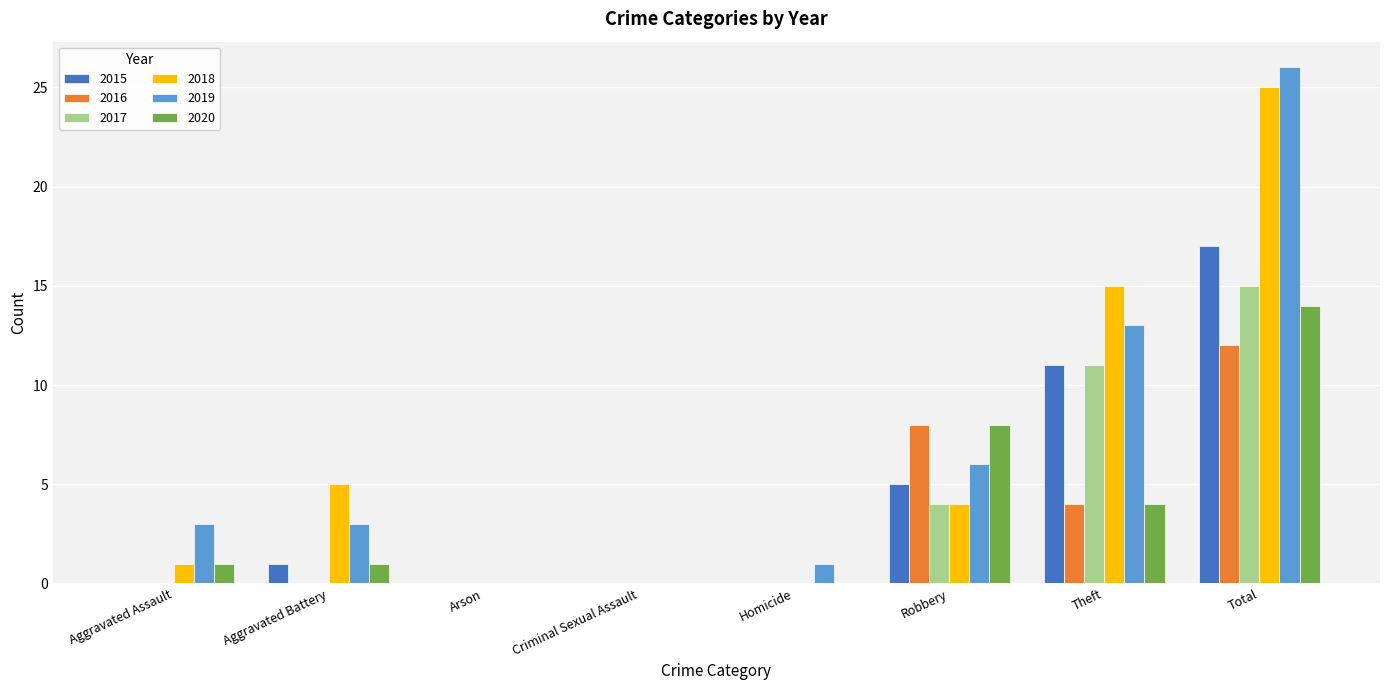

How many groups of bars are there?

8